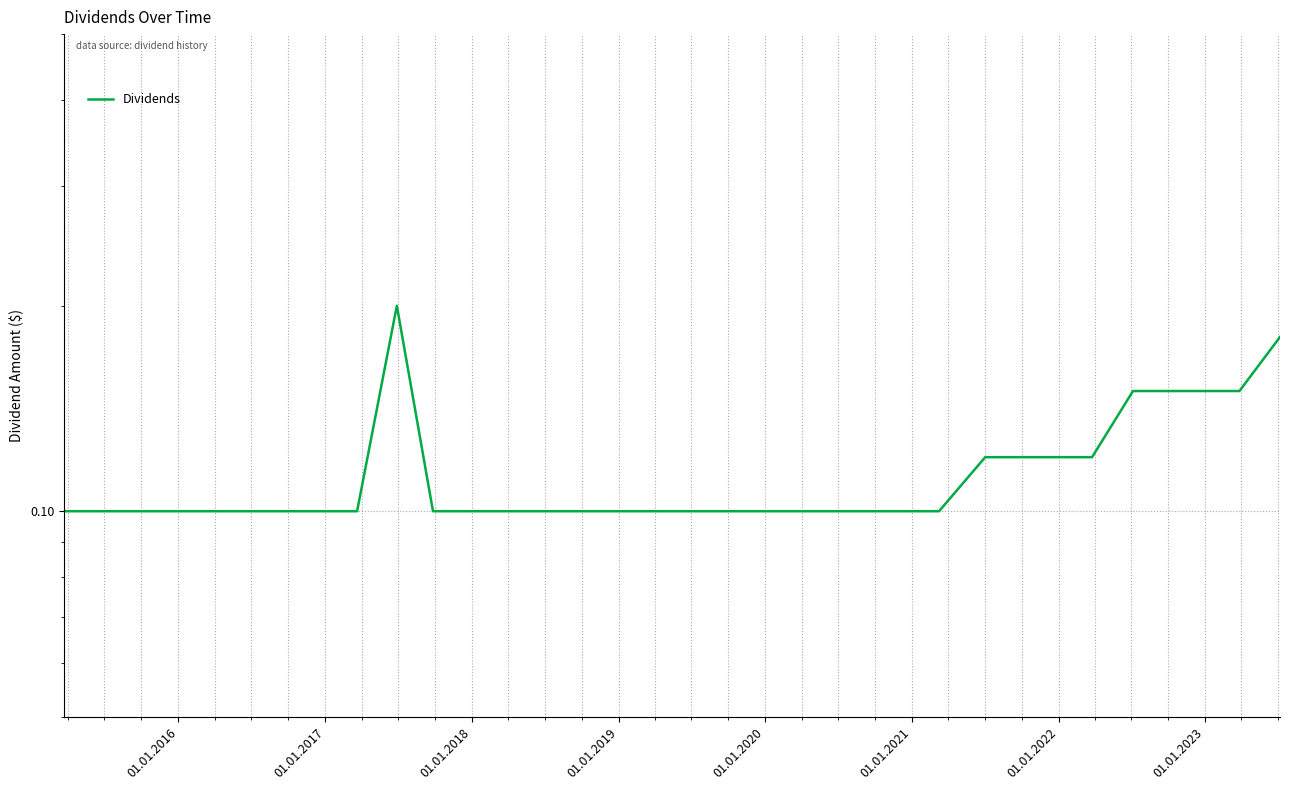

What is the greatest value displayed?

0.2